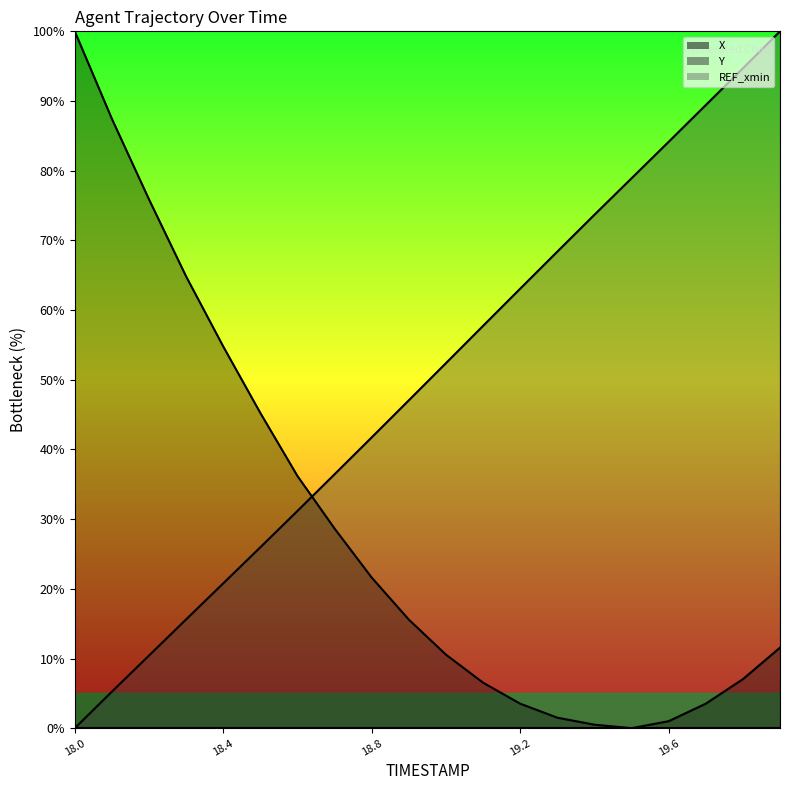

What is the total value across all series at 19.3?

69.9